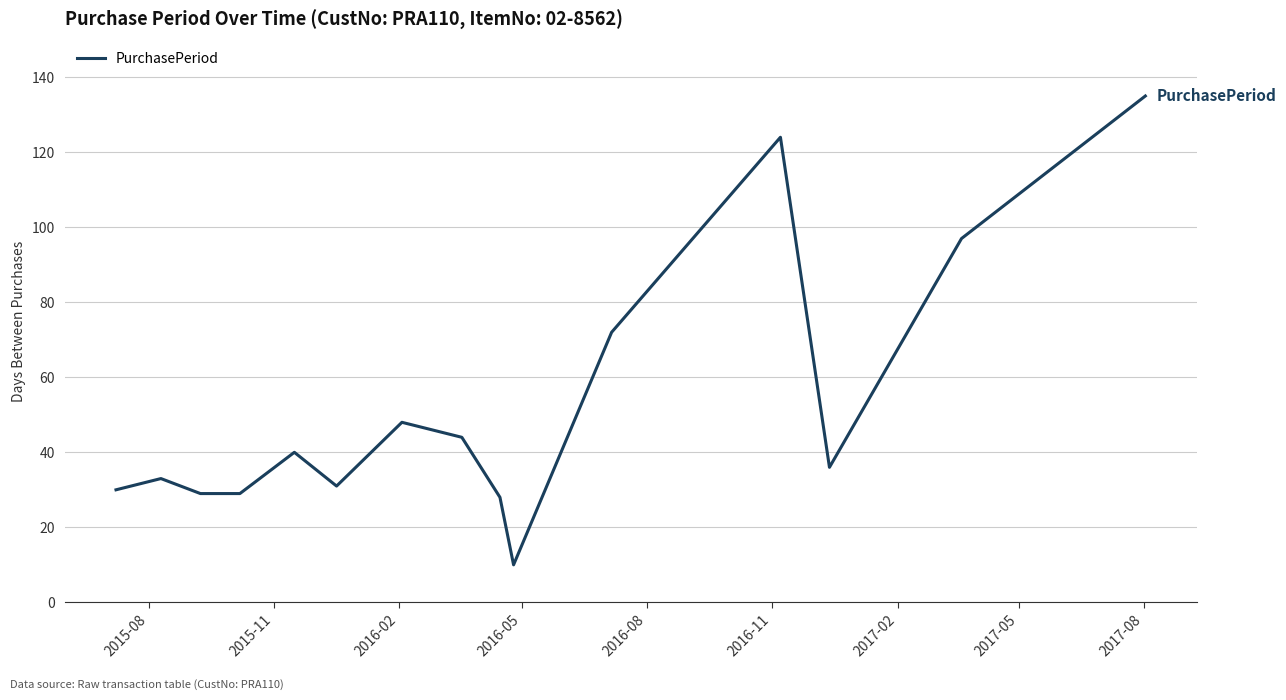

What is the maximum value shown in the chart?

135